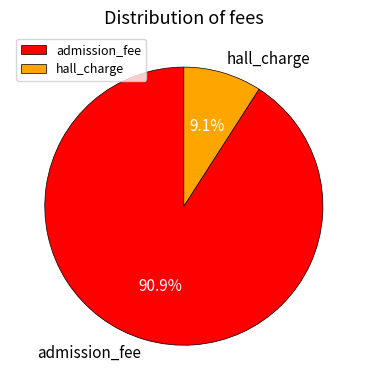

How many segments does this pie chart have?

2